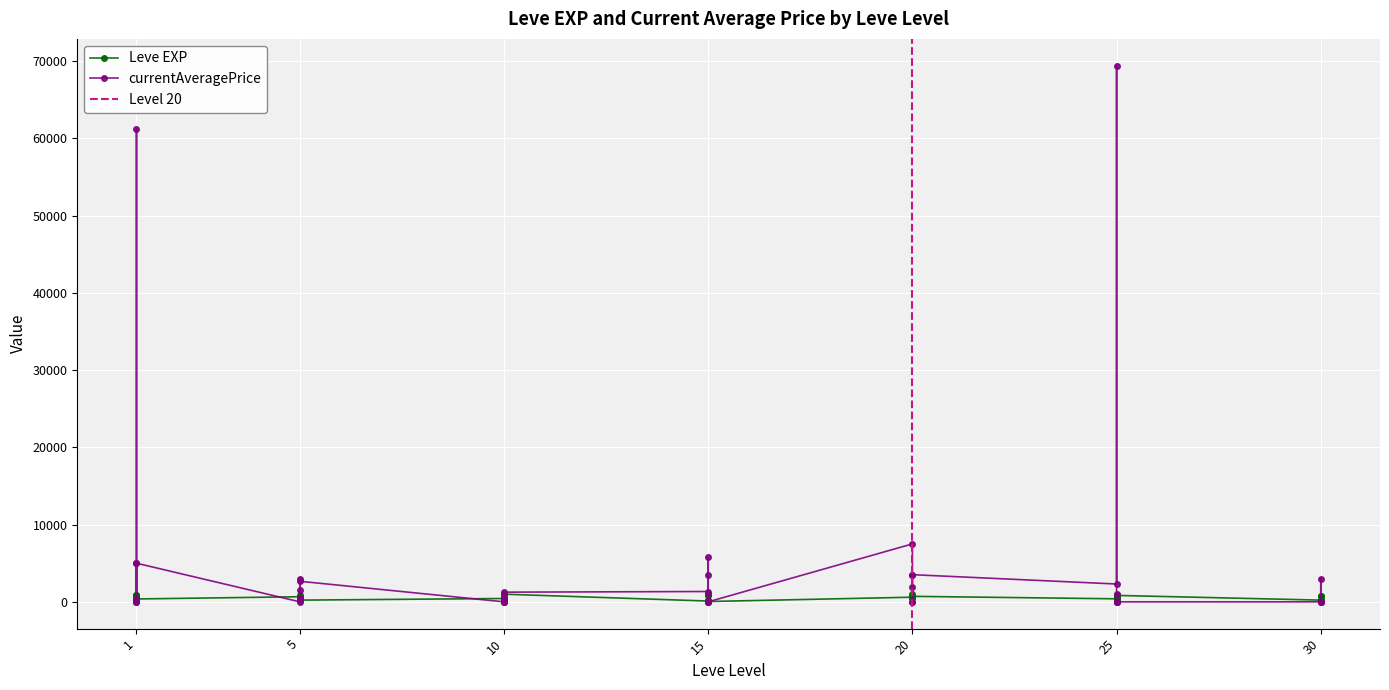

What is the difference between the maximum and minimum values in the Leve EXP series?

950.0